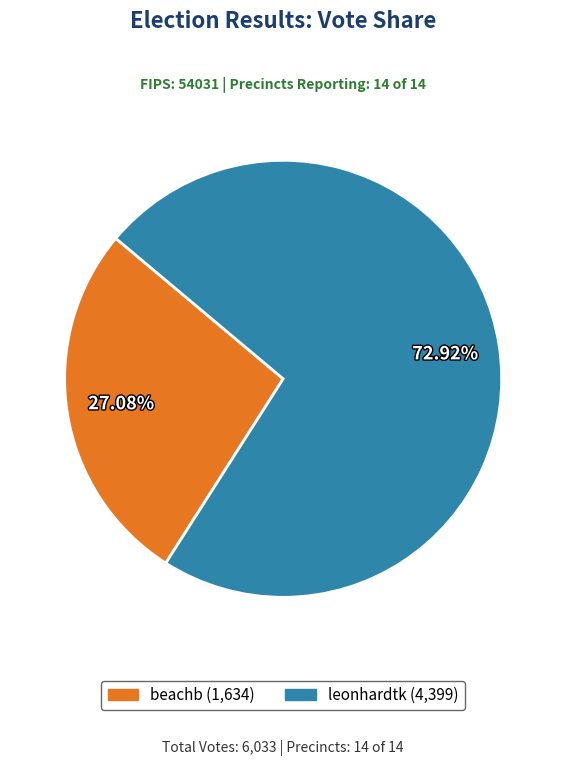

What is the majority slice?

leonhardtk